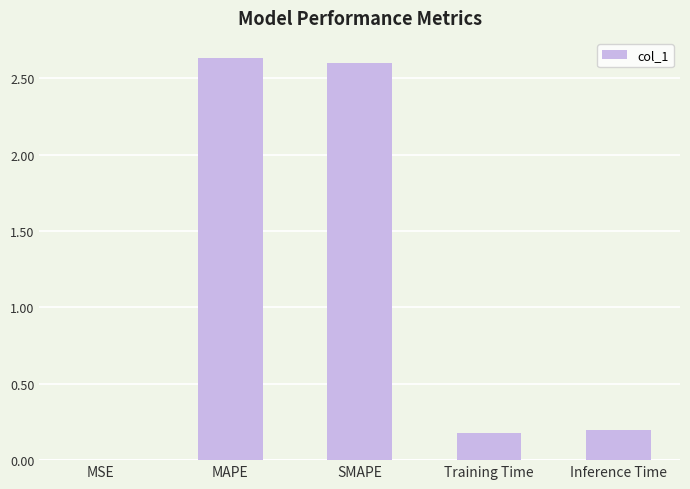

Which has a higher value, MSE or Inference Time?

Inference Time